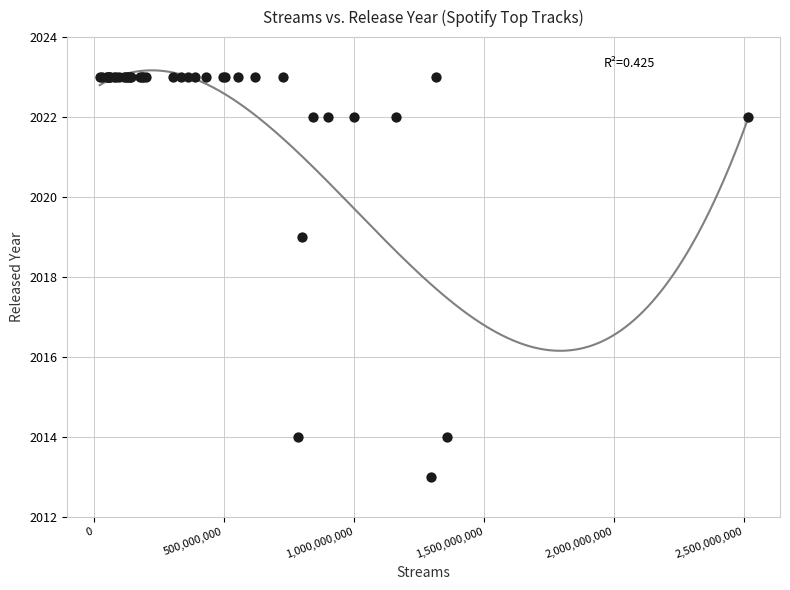

What Y value in the scatter plot is closest to 2018?

2019